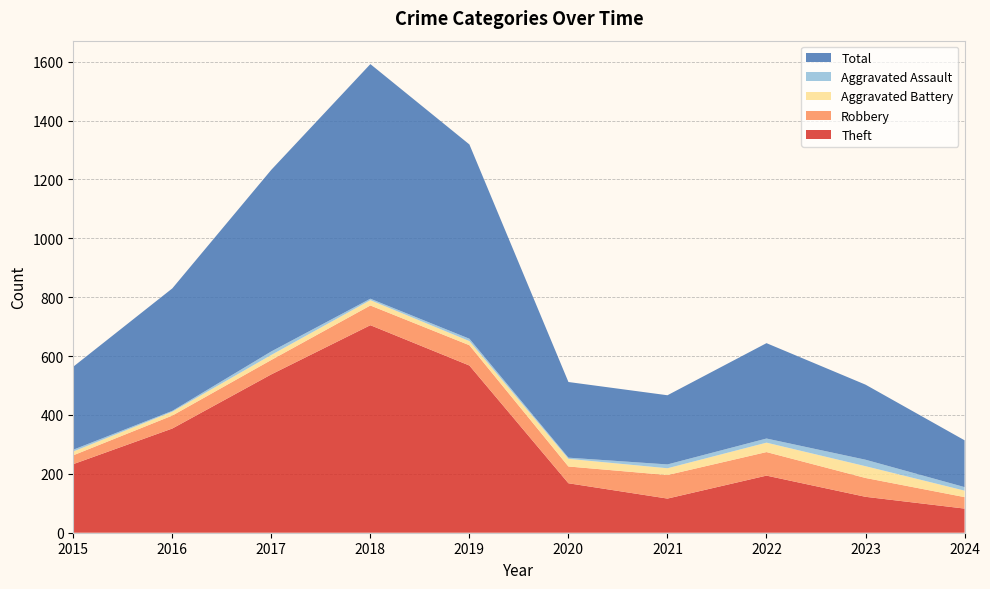

Reading left to right, transcribe all the data shown in this chart.

Theft: 233	354	538	705	568	168	116	194	122	82
Robbery: 30	44	49	67	69	57	80	80	64	39
Aggravated Battery: 13	13	17	18	14	26	23	32	40	22
Aggravated Assault: 6	3	12	5	8	4	13	14	22	12
Total: 282	416	617	797	660	257	235	324	255	159